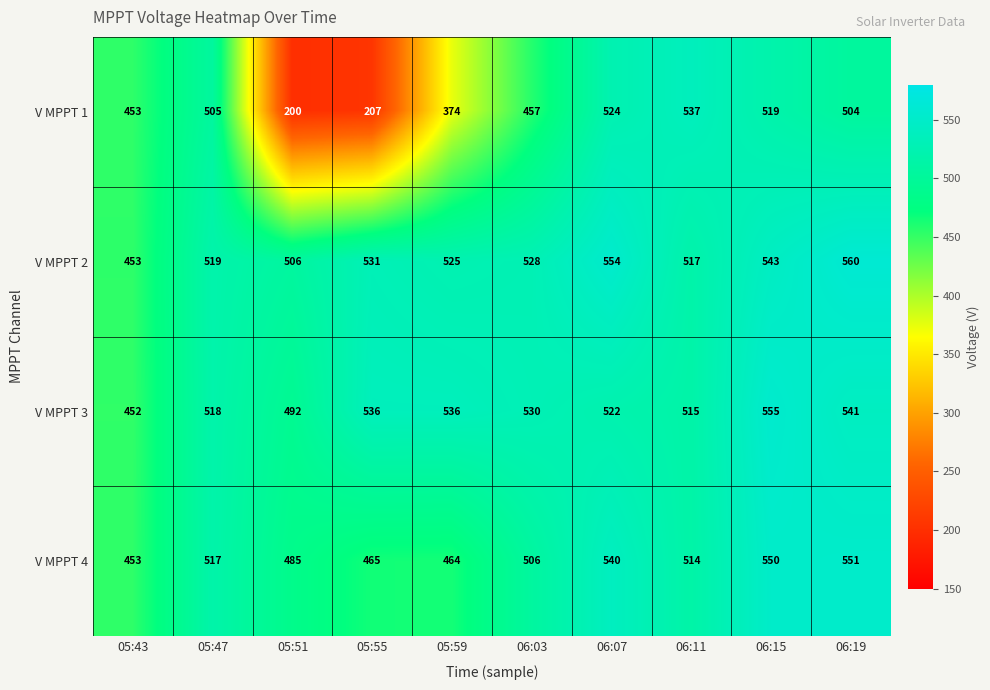

What is the total value across all series at 05:47?

2059